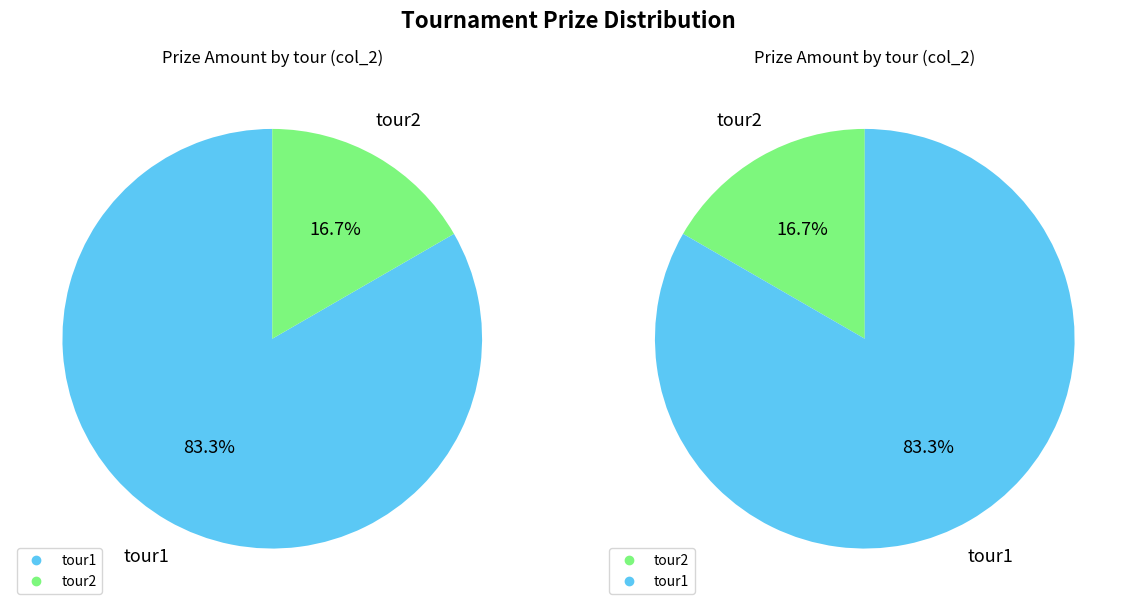

Is tour2 the majority of the pie?

No